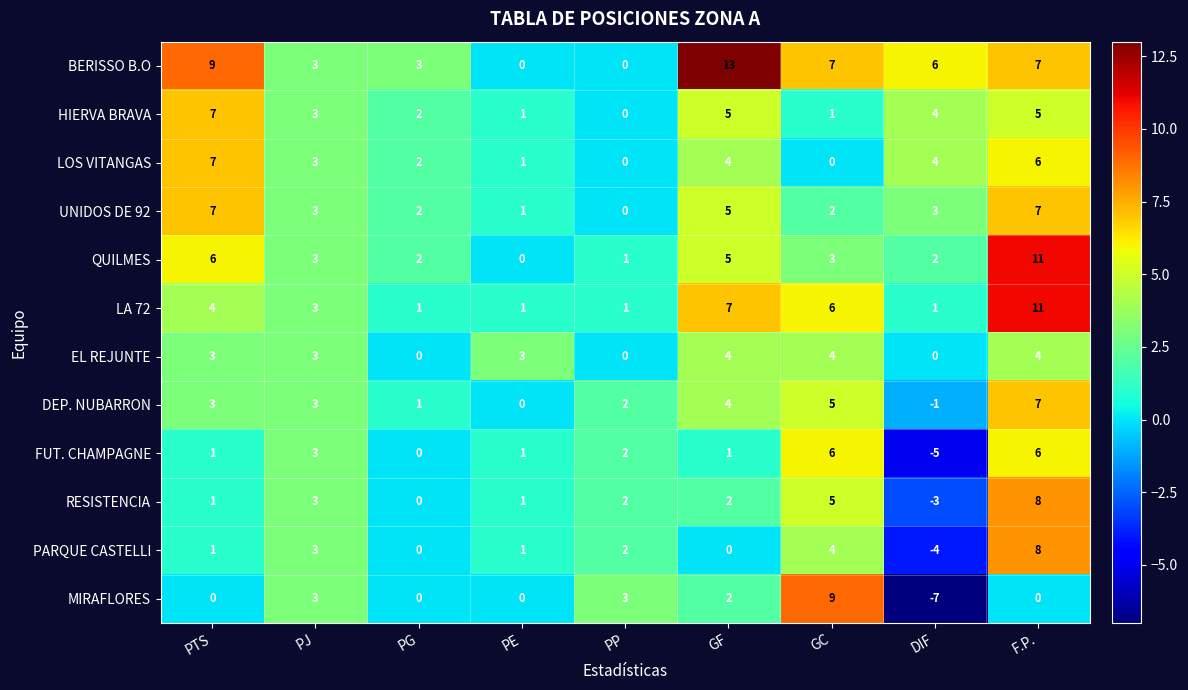

Between DIF and F.P., which series saw the biggest shift?

PARQUE CASTELLI